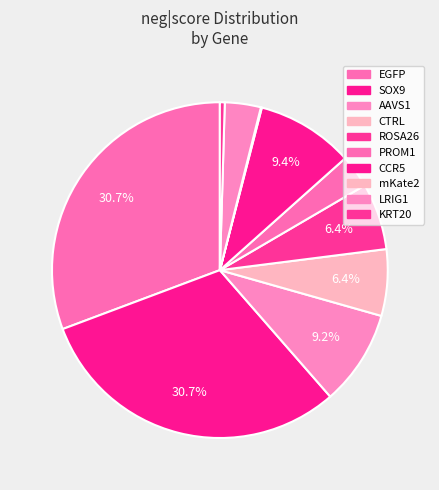

Which category has the smallest portion of the pie?

mKate2